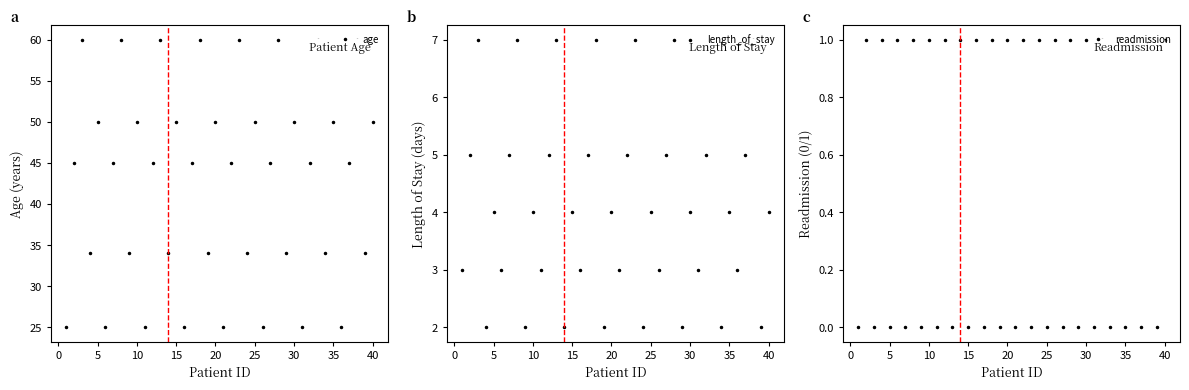

In readmission, how many points are lower than both neighbors (excluding endpoints)?

19